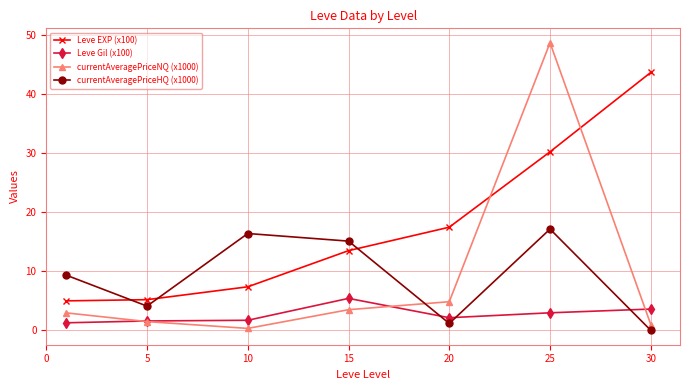

In currentAveragePriceHQ (x1000), how many points are higher than both neighbors (excluding endpoints)?

2